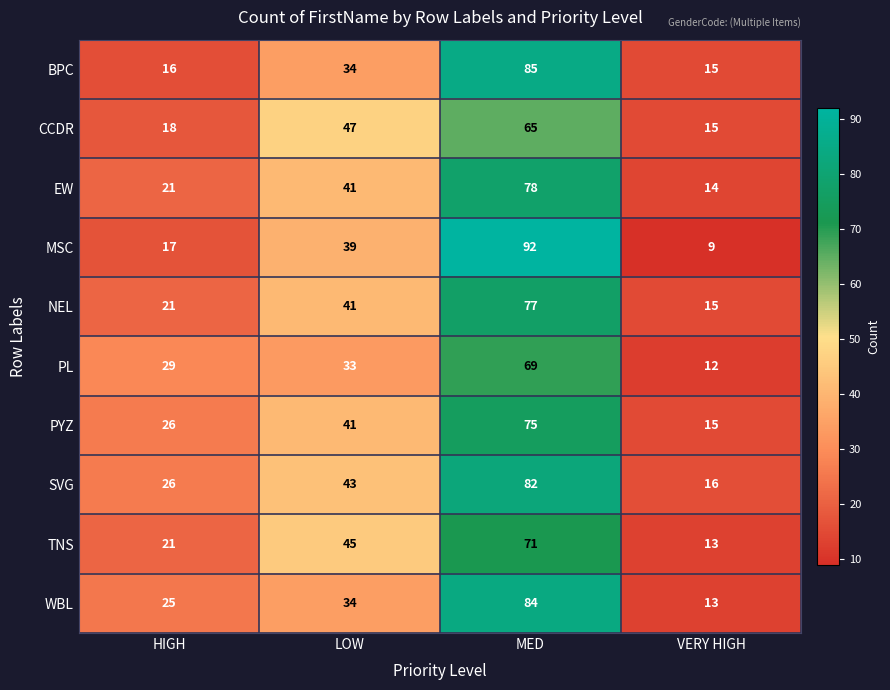

Which series has the widest spread of values?

MSC